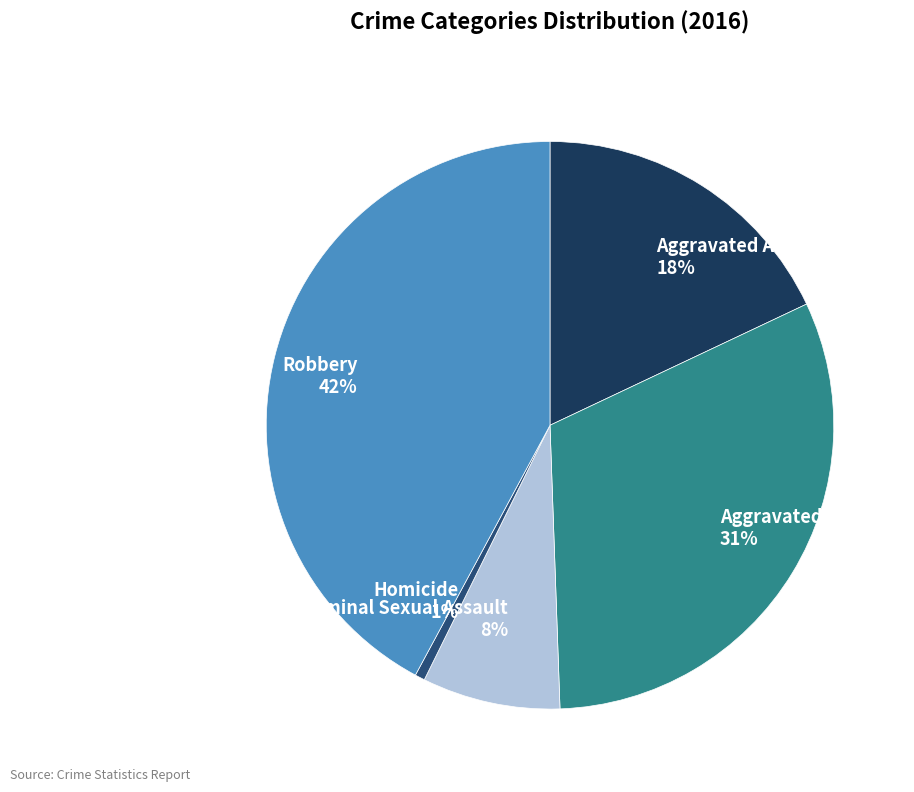

Is it true that Criminal Sexual Assault is 3% of the pie?

False